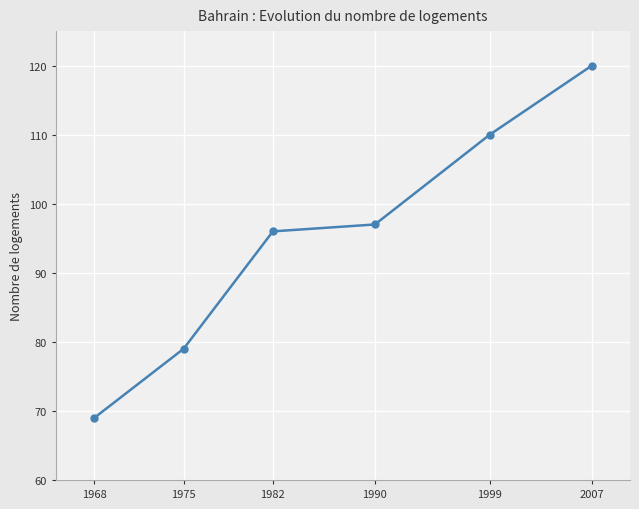

List the labels in order of value, smallest first.

1968, 1975, 1982, 1990, 1999, 2007